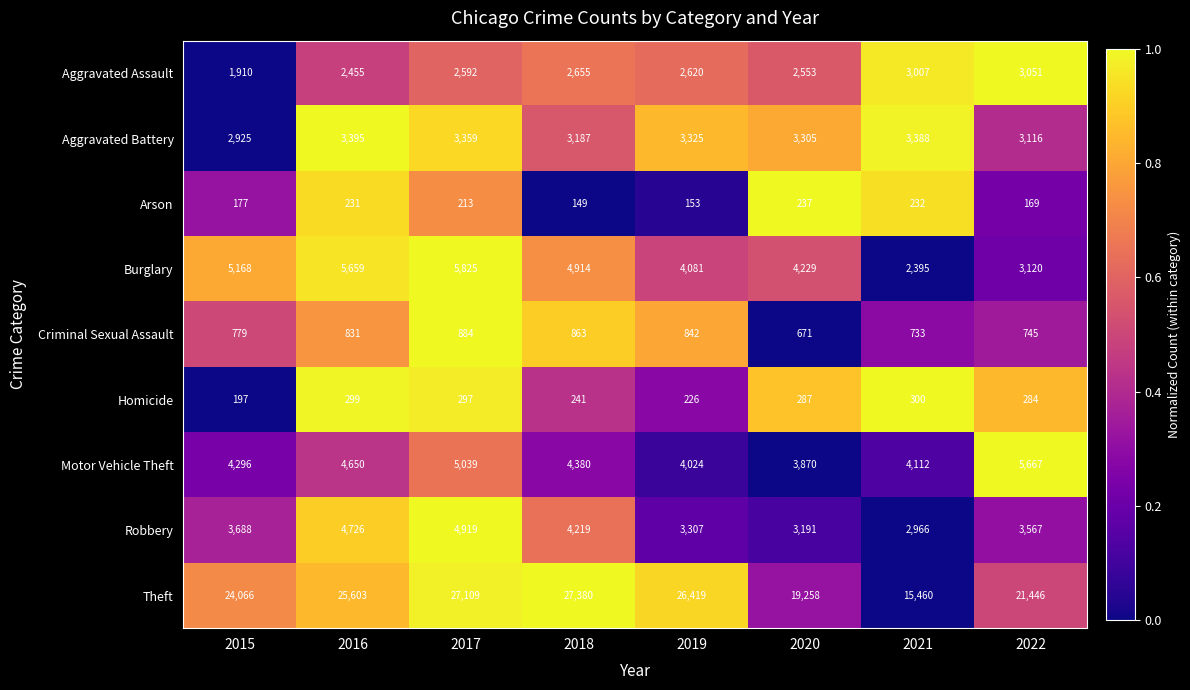

Which series has the largest total across all categories?

Theft